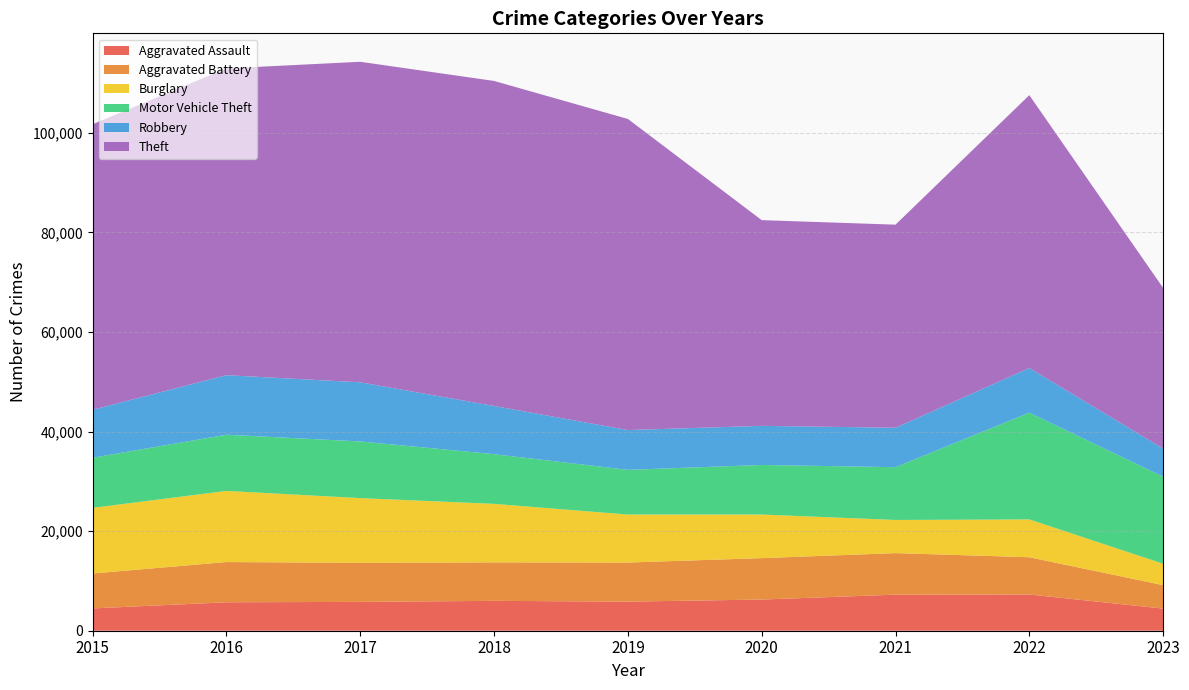

Reading left to right, what are all the values shown in this chart?

Aggravated Assault: 4480	5712	5793	6001	5841	6263	7243	7278	4444
Aggravated Battery: 7018	8085	7845	7734	7857	8319	8346	7486	4710
Burglary: 13184	14289	13001	11747	9638	8757	6659	7592	4302
Motor Vehicle Theft: 10068	11286	11380	9985	8977	9959	10602	21447	17488
Robbery: 9638	11960	11880	9680	7994	7855	7918	8965	5641
Theft: 57350	61621	64385	65286	62491	41321	40797	54810	32275